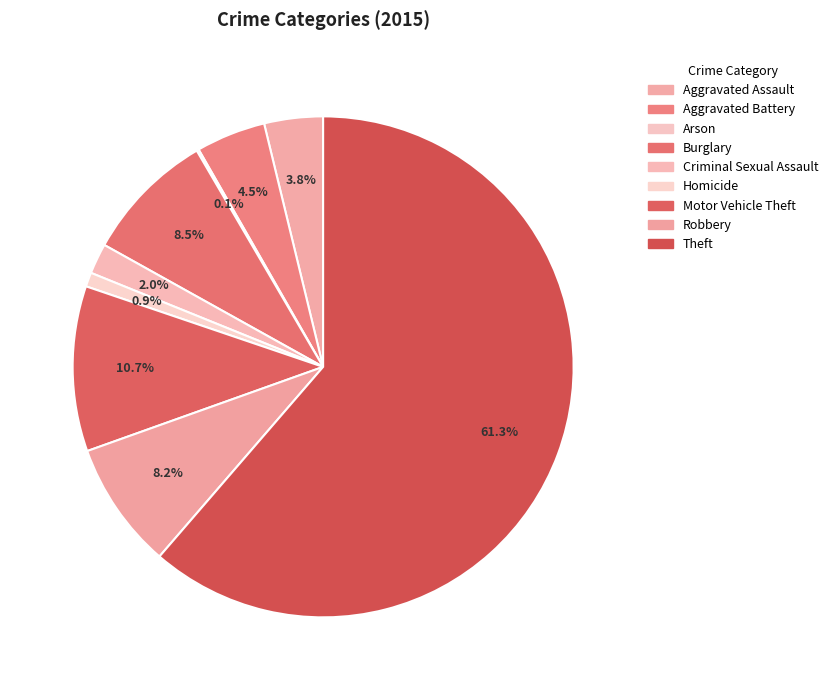

How many slices are in this pie chart?

9